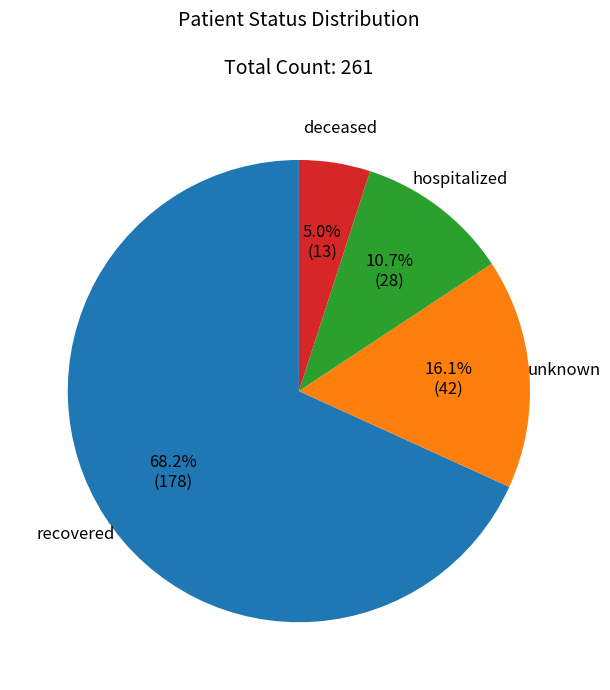

To the nearest percent, what percentage of the pie is deceased?

5%